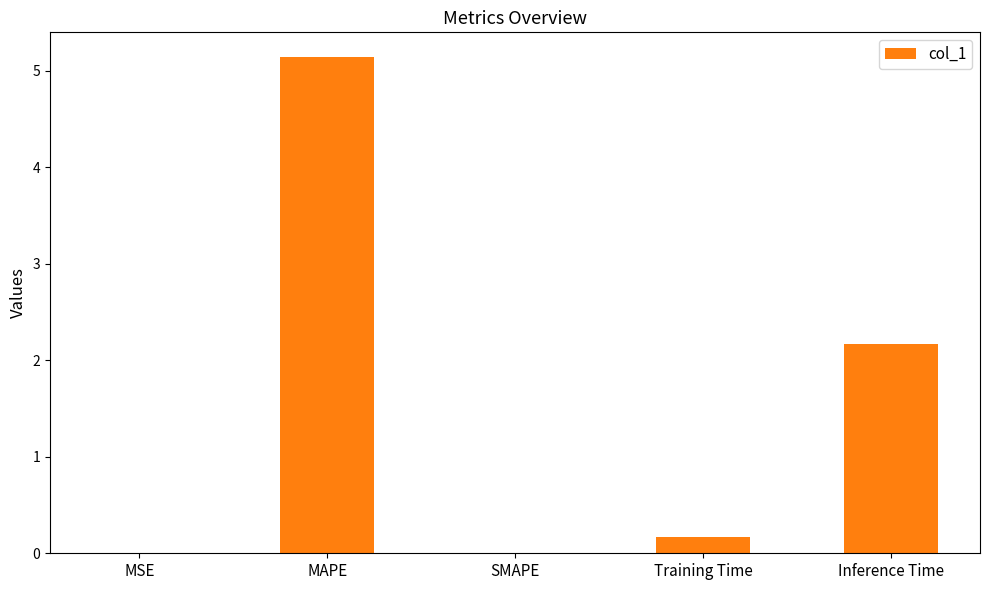

Which category has the highest value across all series?

MAPE